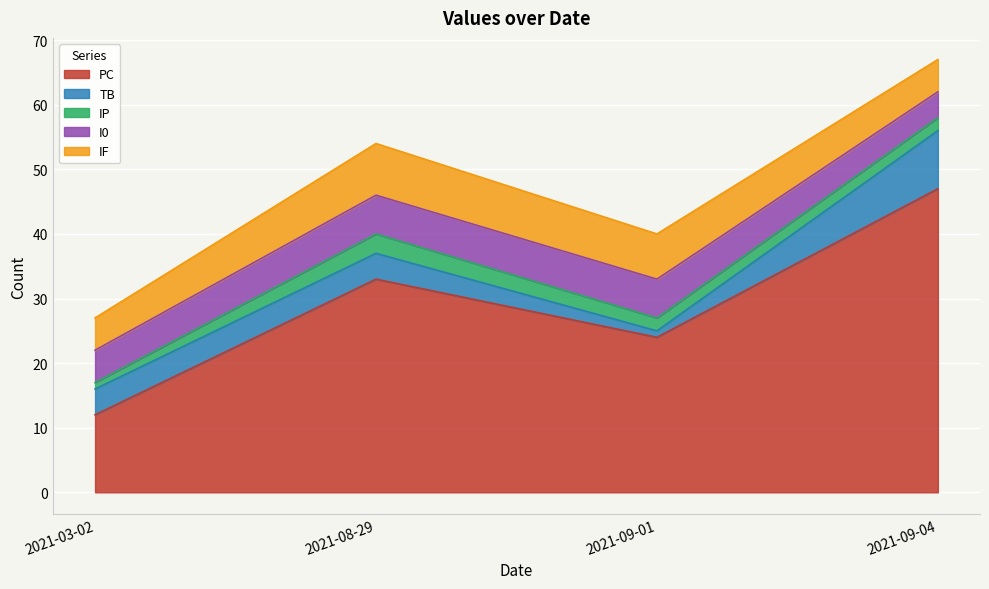

What position from the right is 2021-03-02?

4